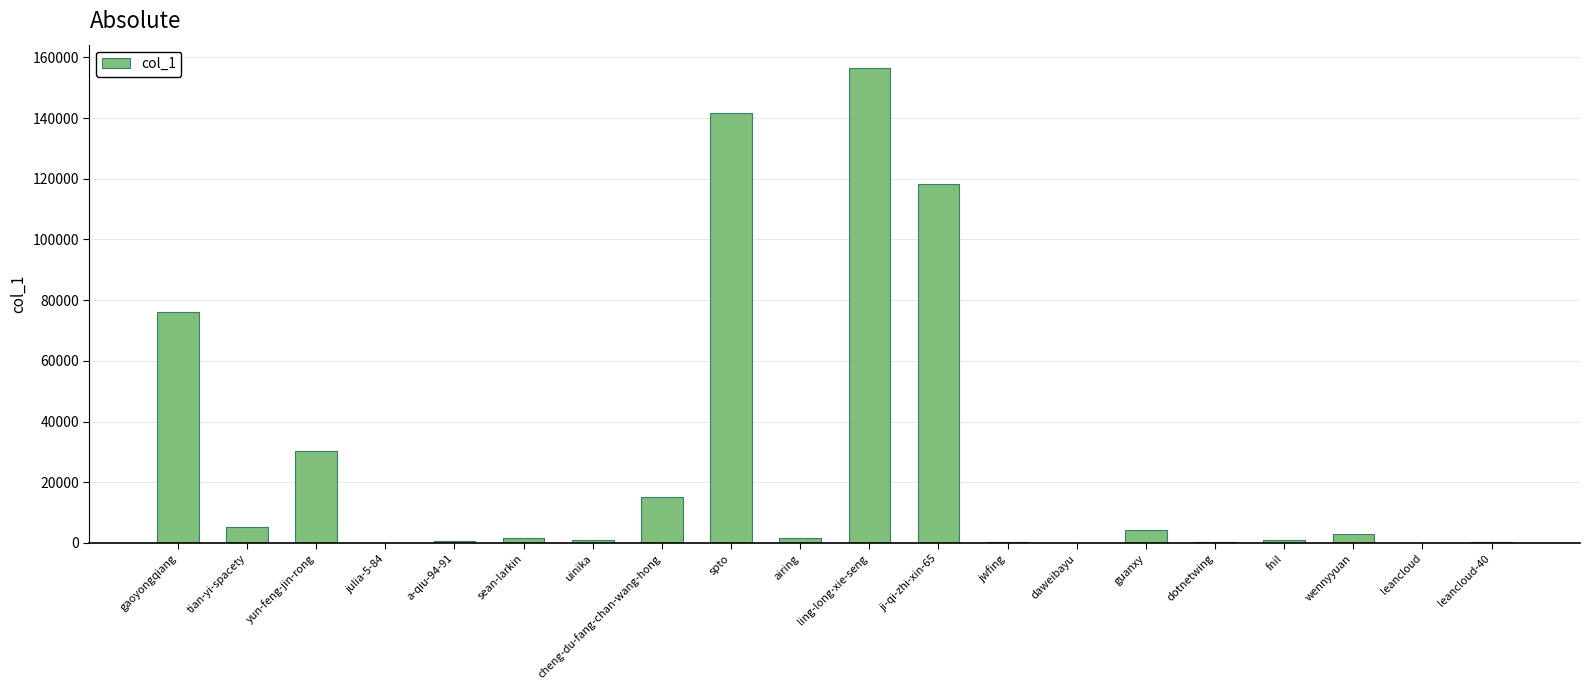

What is the sum of all values?

557495